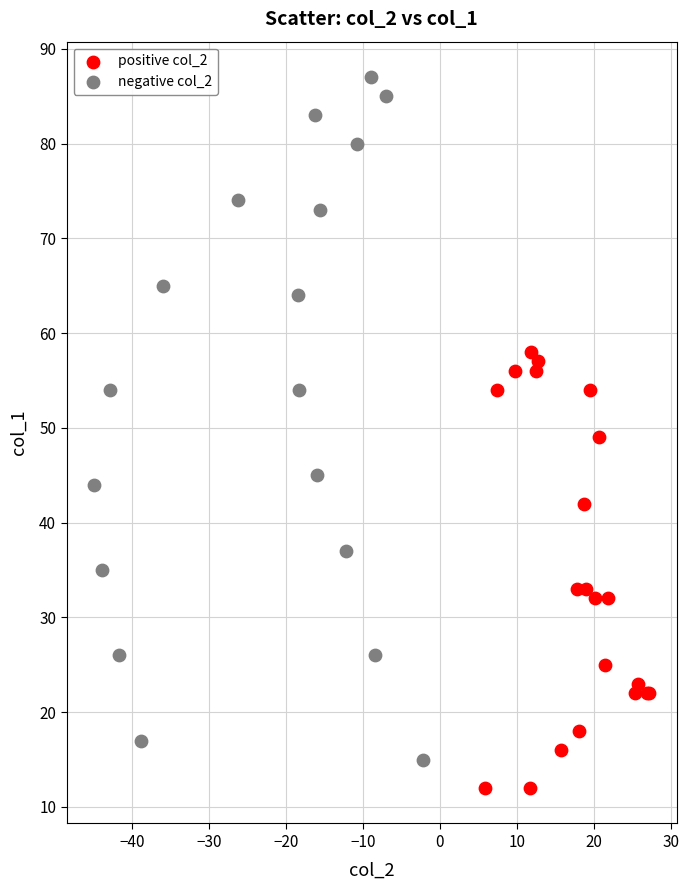

Which series has the widest spread of Y values?

negative col_2